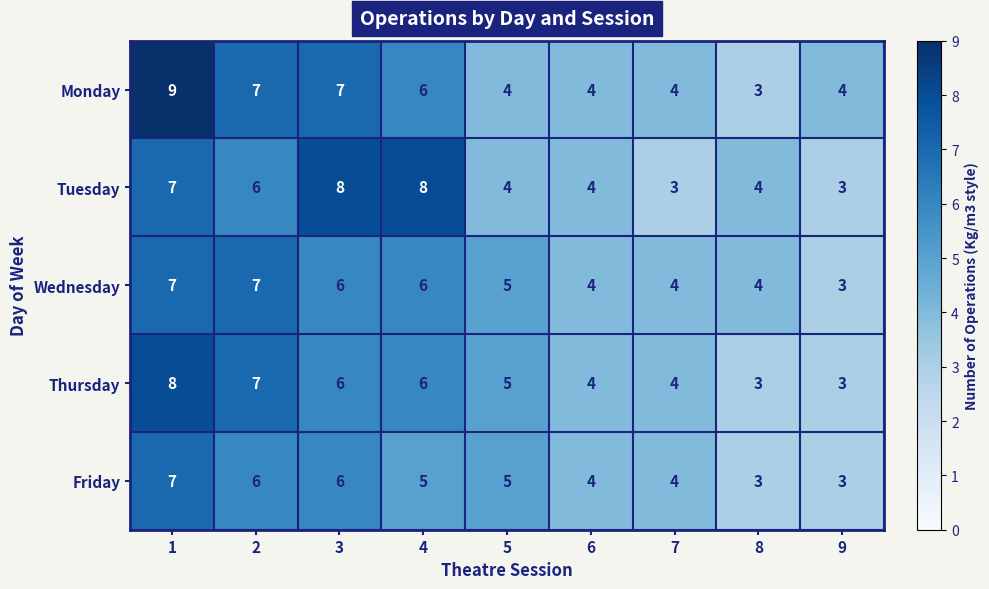

True or false: Tuesday has a value of 4 at 6.

True